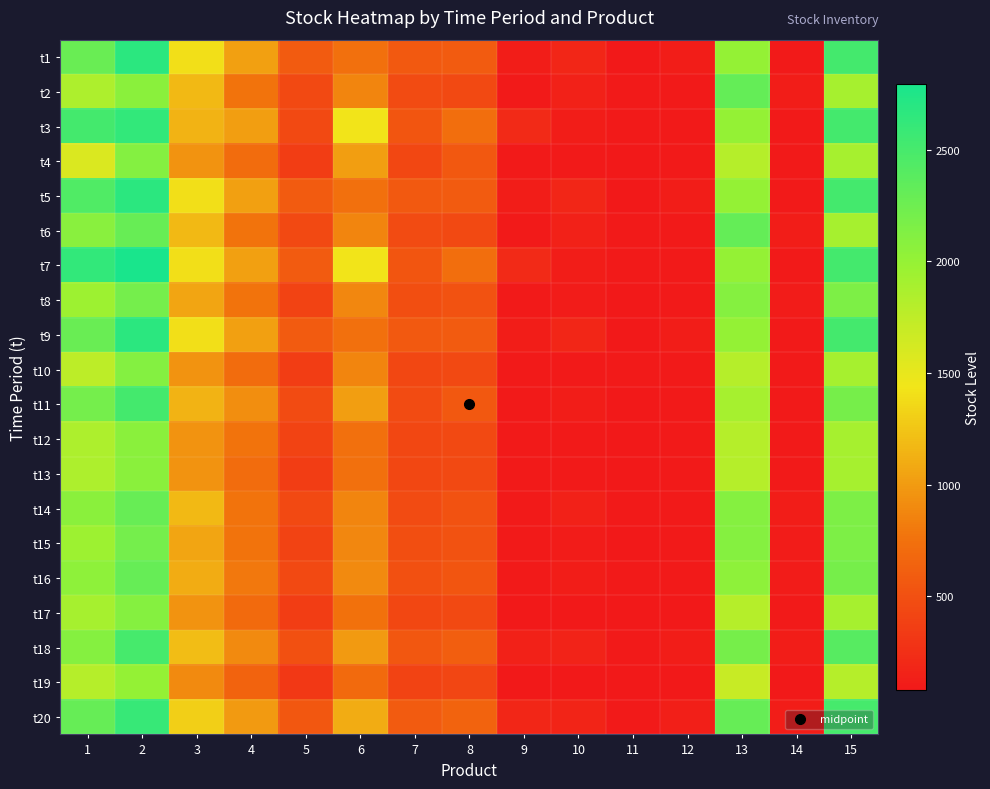

What is the smallest value displayed?

80